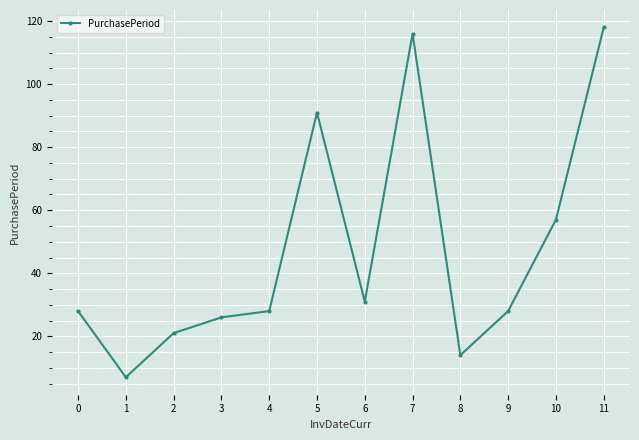

Approximately how many times larger is the value at 2 compared to 0?

0.8